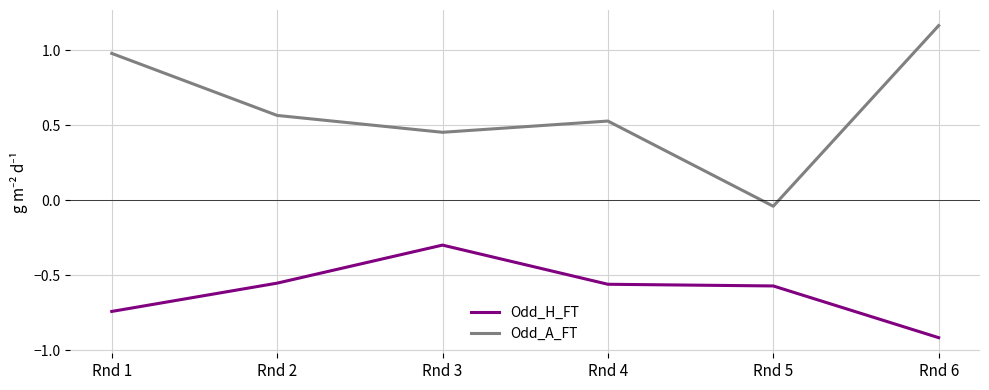

Is it true that Odd_H_FT equals -0.1 at Rnd 3?

False